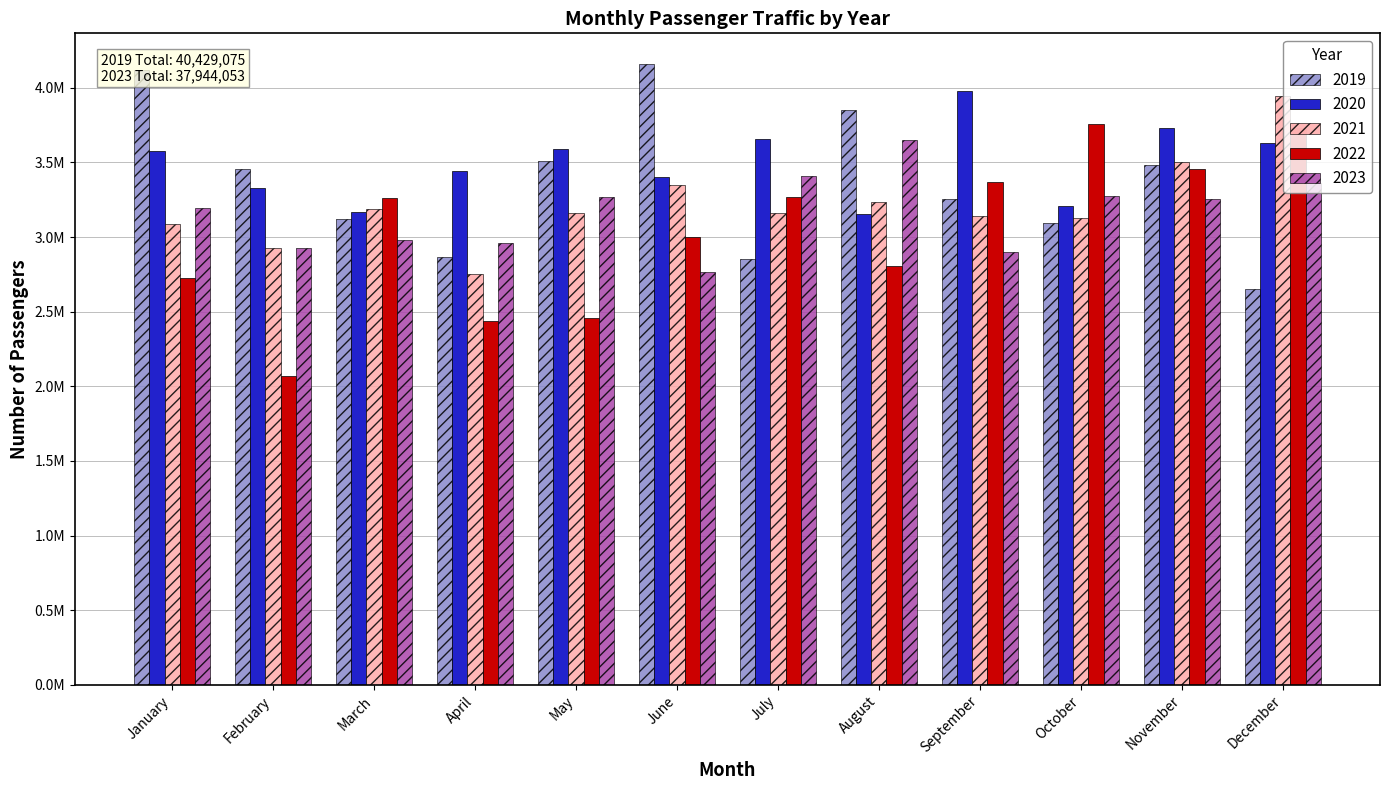

What are all the series names shown in the legend?

2019, 2020, 2021, 2022, 2023